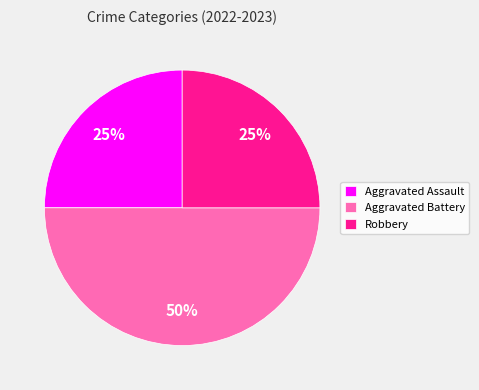

True or false: Aggravated Assault accounts for 11% of the total.

False